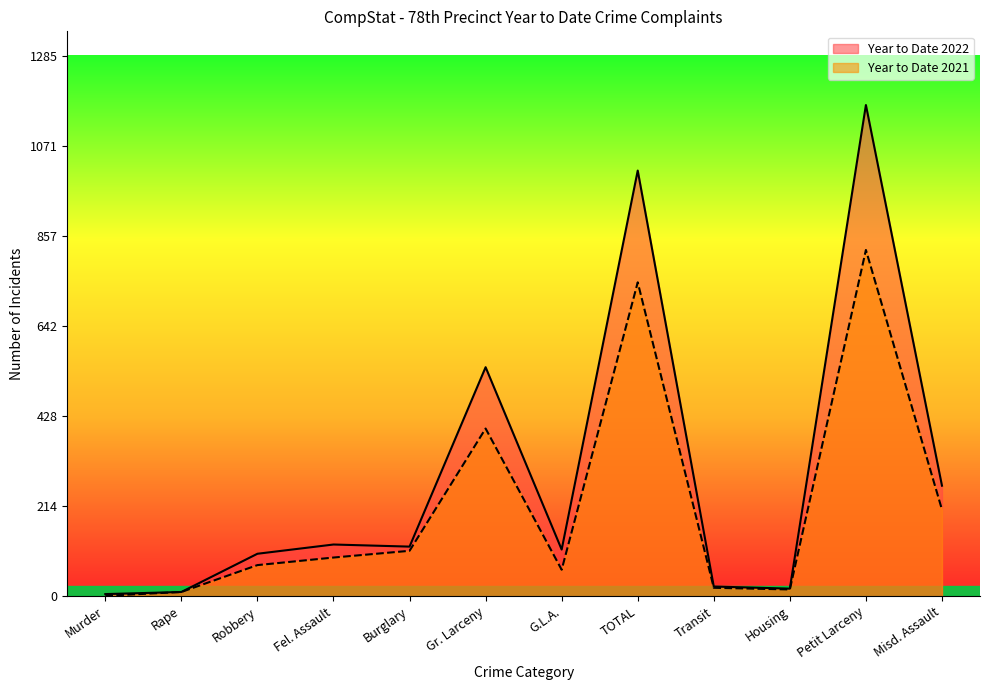

True or false: Year to Date 2022 and Year to Date 2021 cross at least once.

False